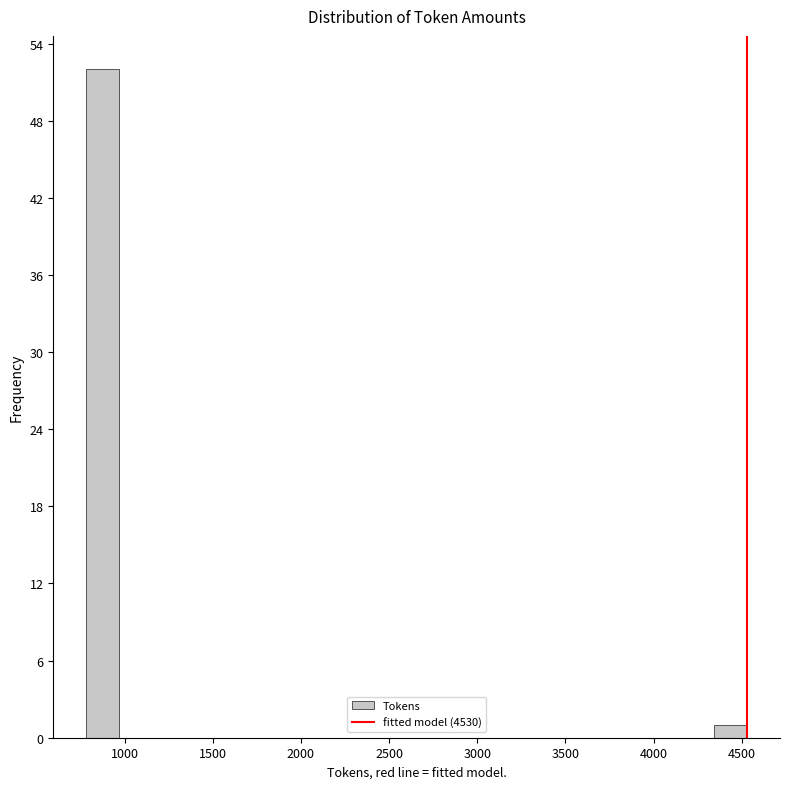

Around what value on the x-axis is the tallest bar? Give the approximate position of its centre, as read against the axis.

900